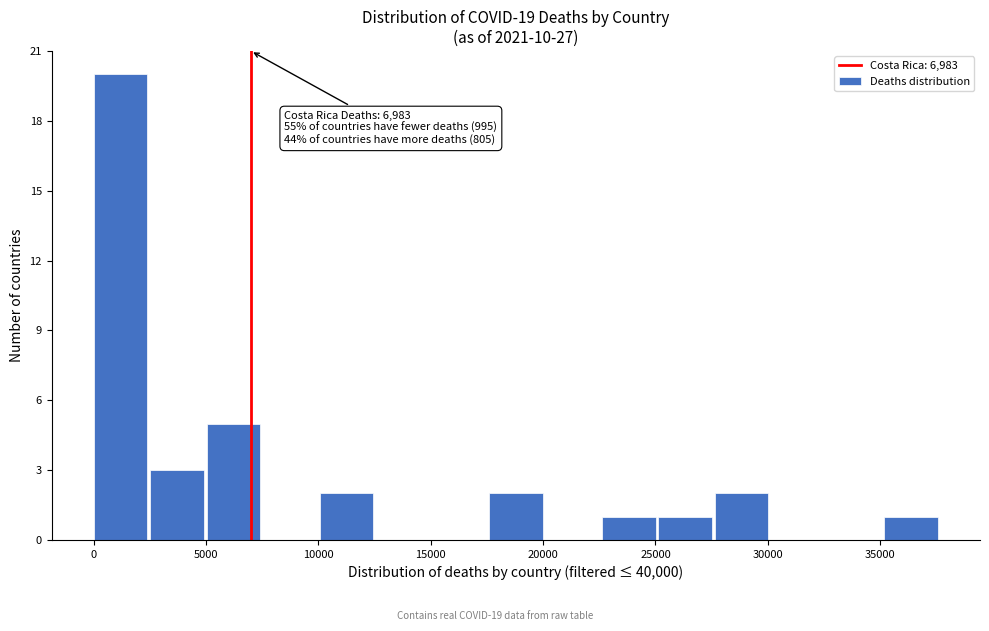

Which range on the x-axis has the tallest bar?

0 to 2500